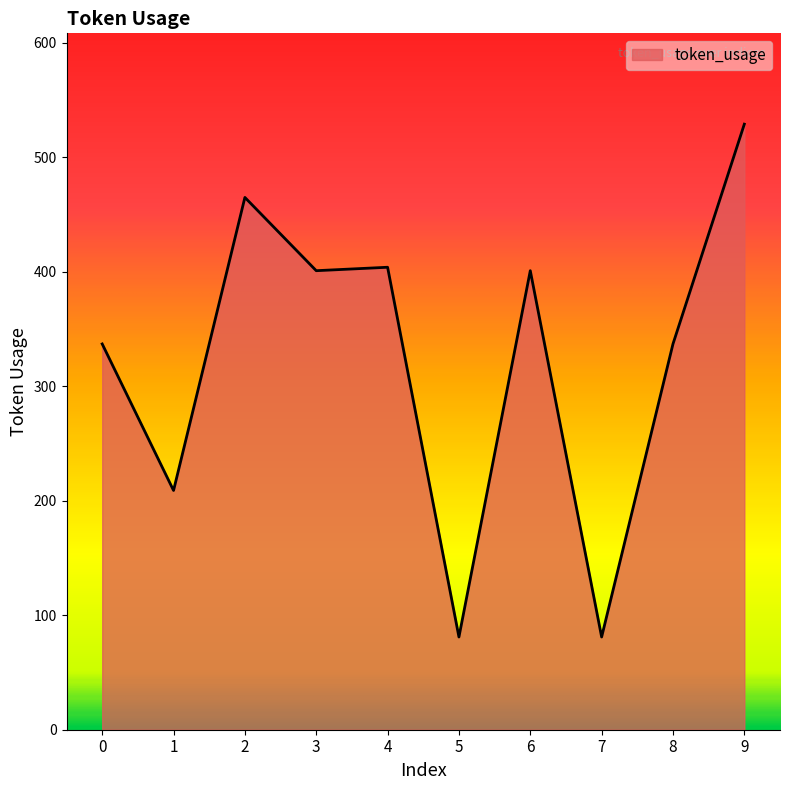

What is the difference between the maximum and minimum values?

448